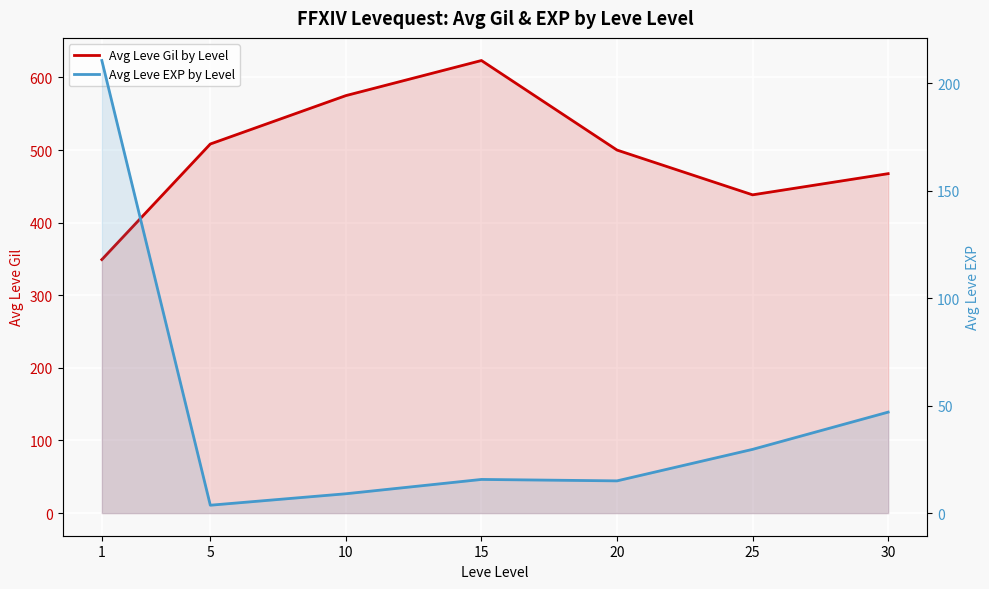

Reading left to right, transcribe all the data shown in this chart.

Avg Leve Gil by Level: 1=349.2	5=508.3	10=575.0	15=623.3	20=500.0	25=438.3	30=467.5
Avg Leve EXP by Level: 1=210.7	5=3.7	10=9.0	15=15.7	20=15.0	25=29.7	30=47.0